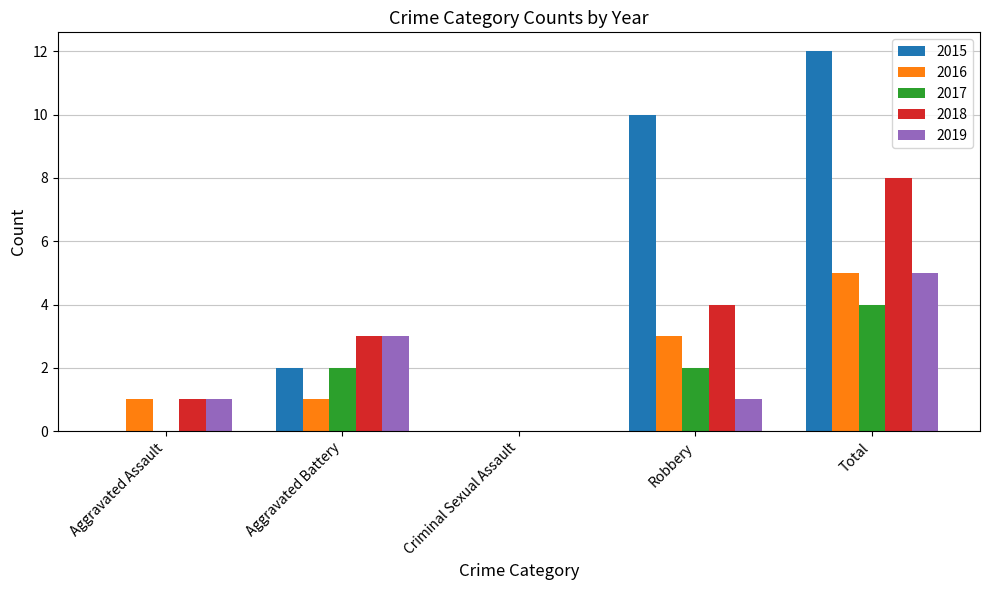

At which category is the sum across all series the highest?

Total